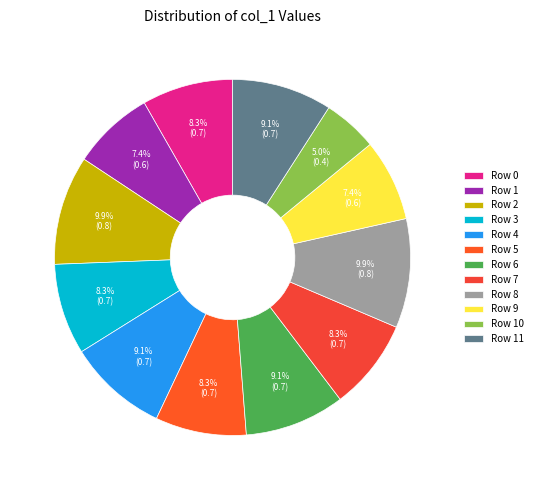

Which category has the smallest portion of the pie?

Row 10